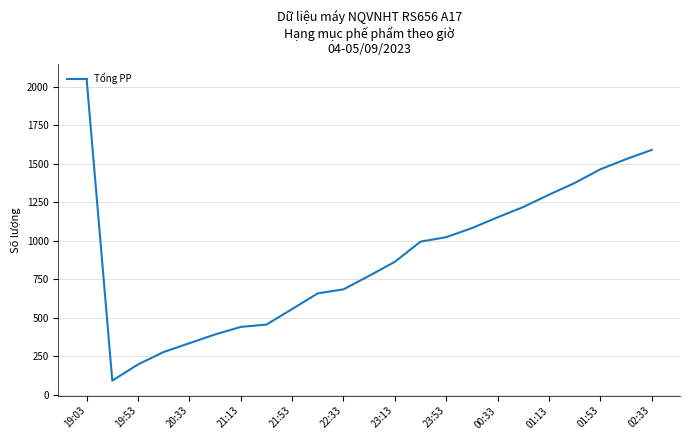

Reading left to right, list all the values displayed in this chart.

2052	92	197	278	335	392	441	456	557	659	685	773	864	995	1024	1083	1153	1220	1300	1376	1465	1531	1591